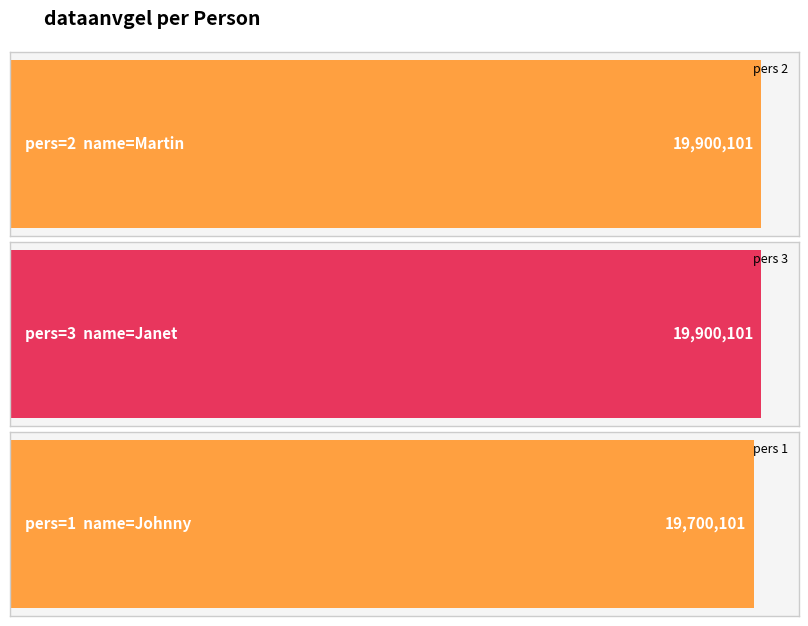

Reading left to right, list all the values displayed in this chart.

2=19900101	3=19900101	1=19700101